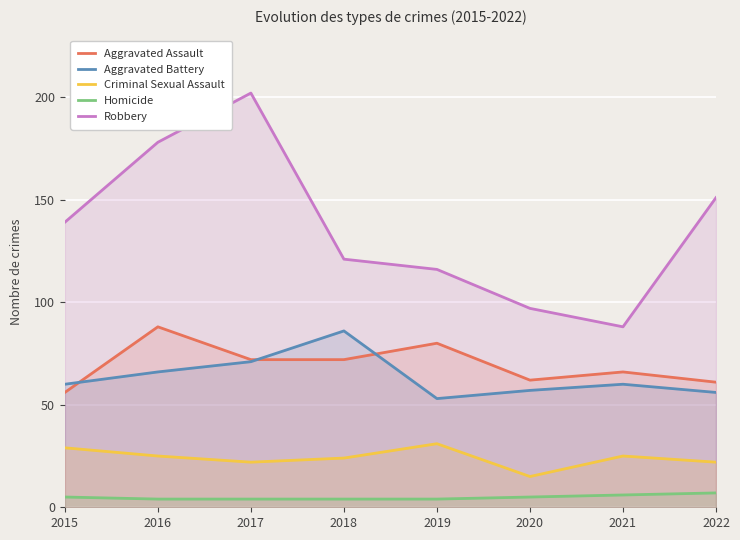

Reading right to left, transcribe all the data shown in this chart.

Aggravated Assault: 2022=61	2021=66	2020=62	2019=80	2018=72	2017=72	2016=88	2015=56
Aggravated Battery: 2022=56	2021=60	2020=57	2019=53	2018=86	2017=71	2016=66	2015=60
Criminal Sexual Assault: 2022=22	2021=25	2020=15	2019=31	2018=24	2017=22	2016=25	2015=29
Homicide: 2022=7	2021=6	2020=5	2019=4	2018=4	2017=4	2016=4	2015=5
Robbery: 2022=151	2021=88	2020=97	2019=116	2018=121	2017=202	2016=178	2015=139